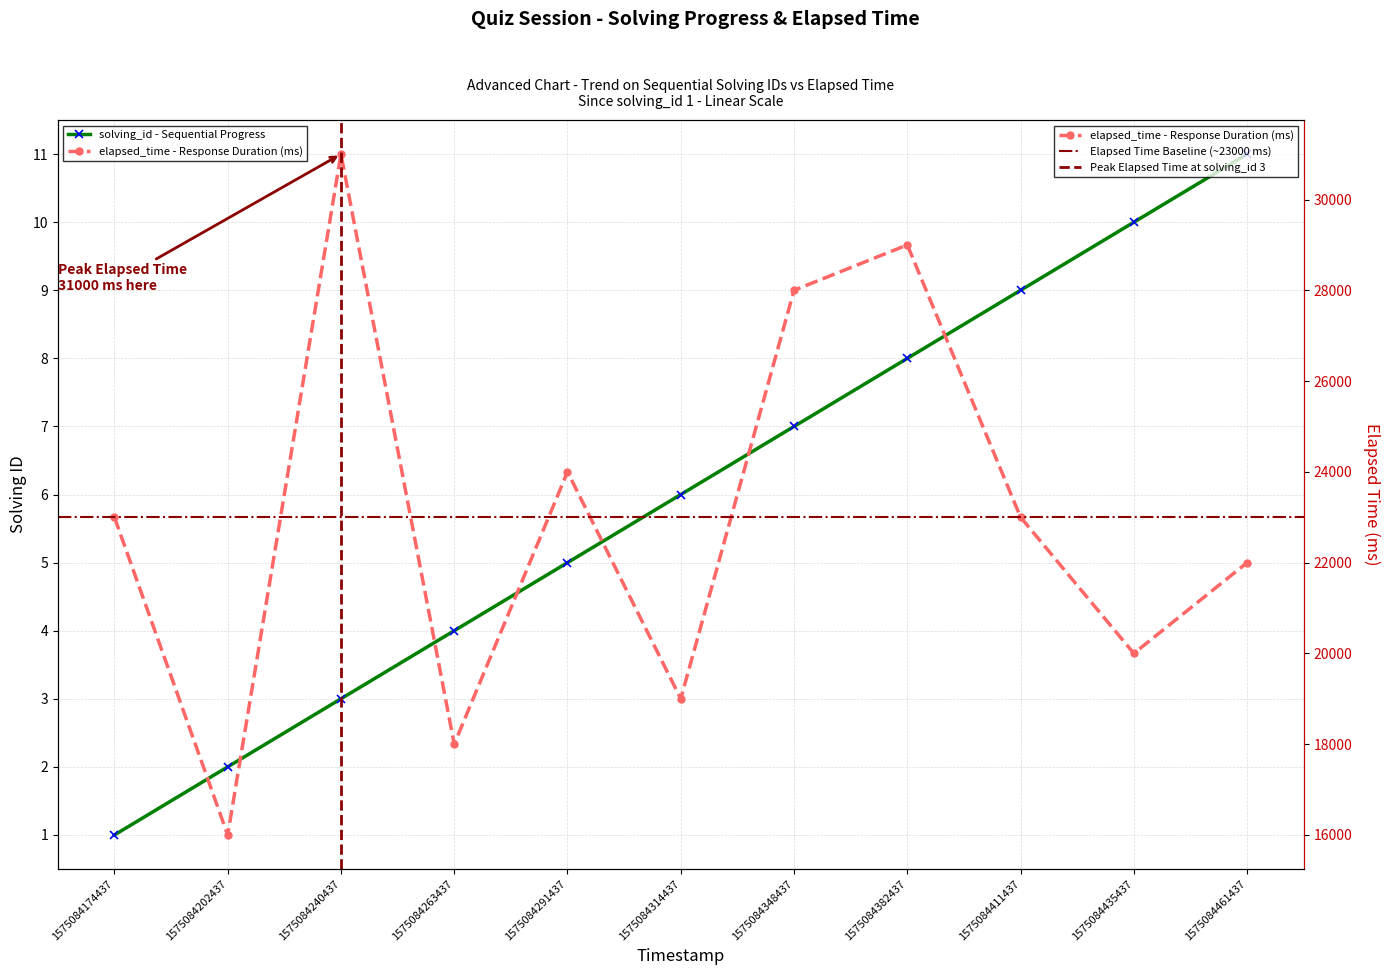

Where is the first local maximum for elapsed_time?

1575084240437